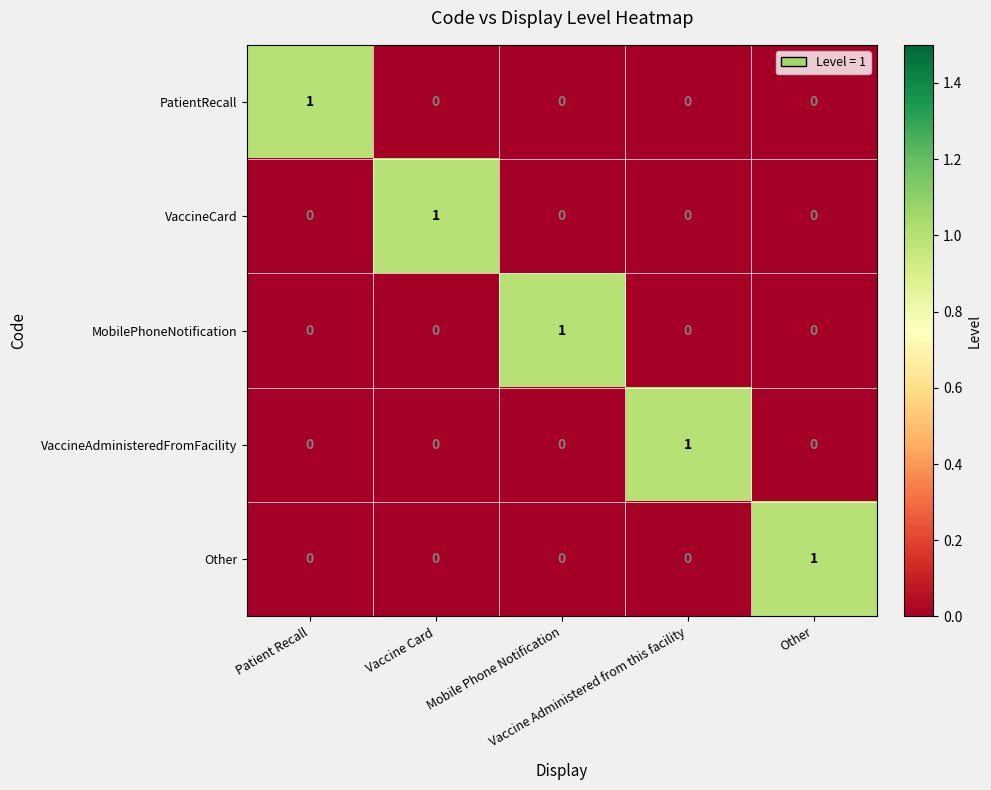

At how many categories does at least one series exceed 0?

5